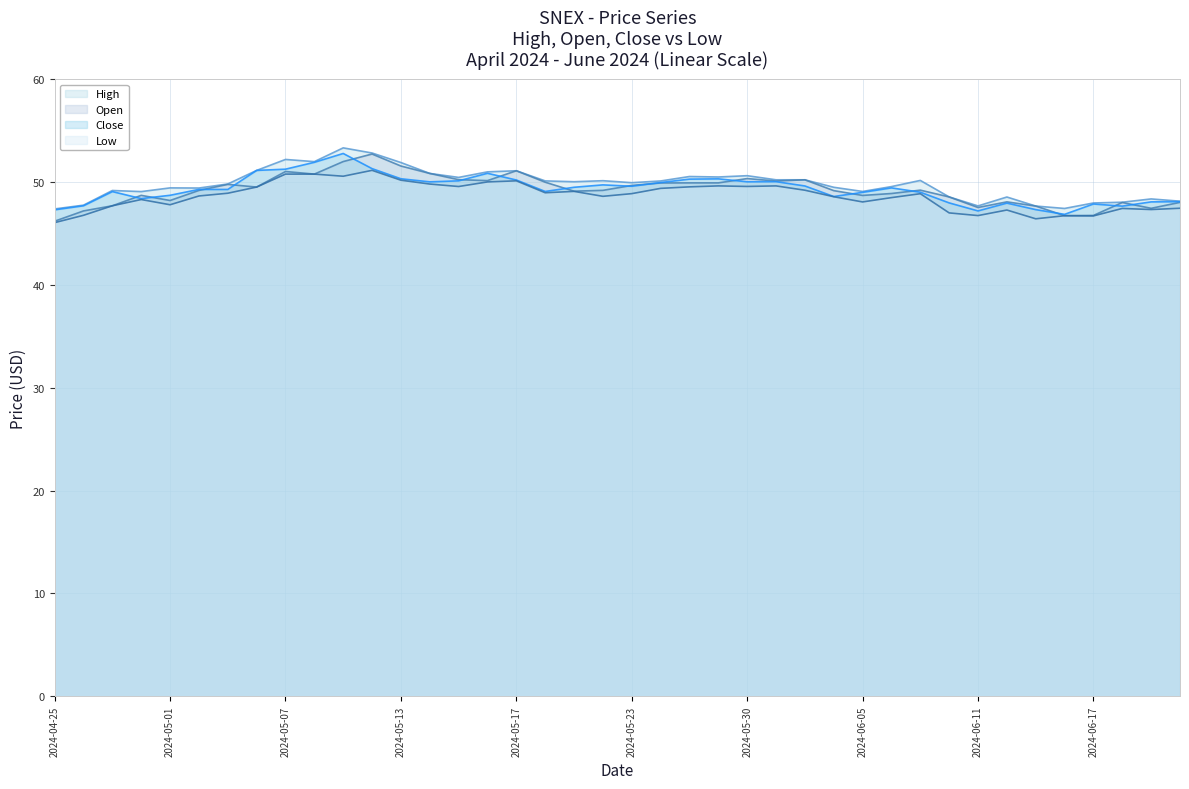

The value of High line at 2024-05-30 is 25.4. True or false?

False